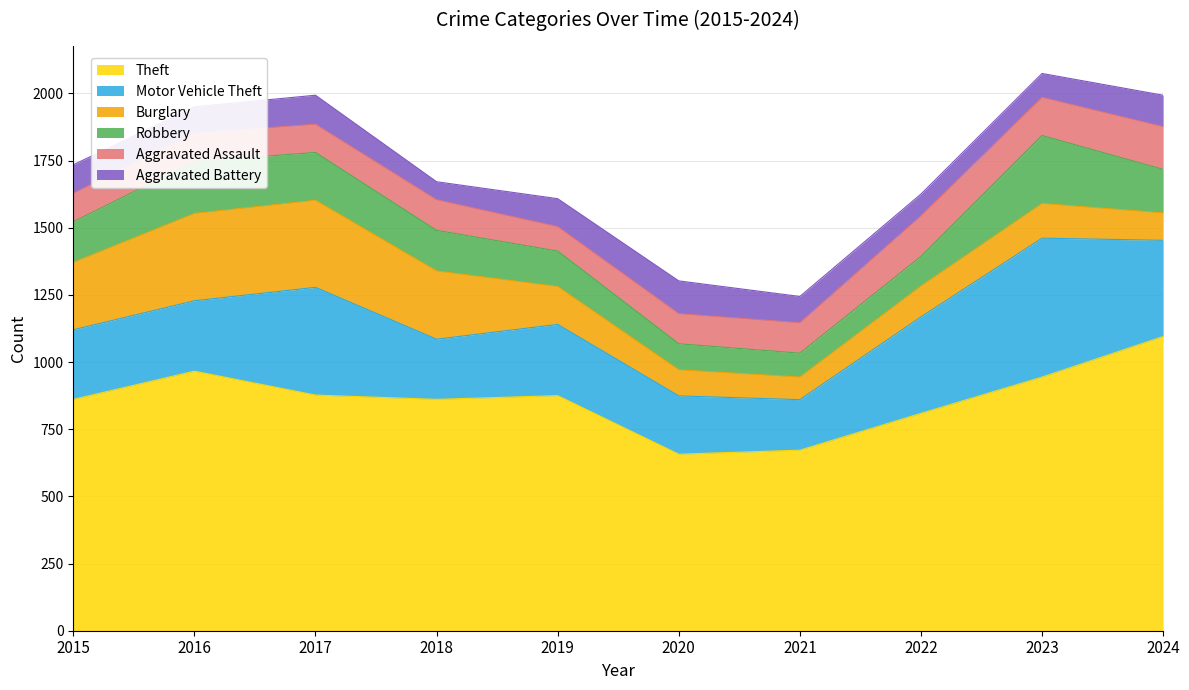

What are all the series names shown in the legend?

Theft, Motor Vehicle Theft, Burglary, Robbery, Aggravated Assault, Aggravated Battery